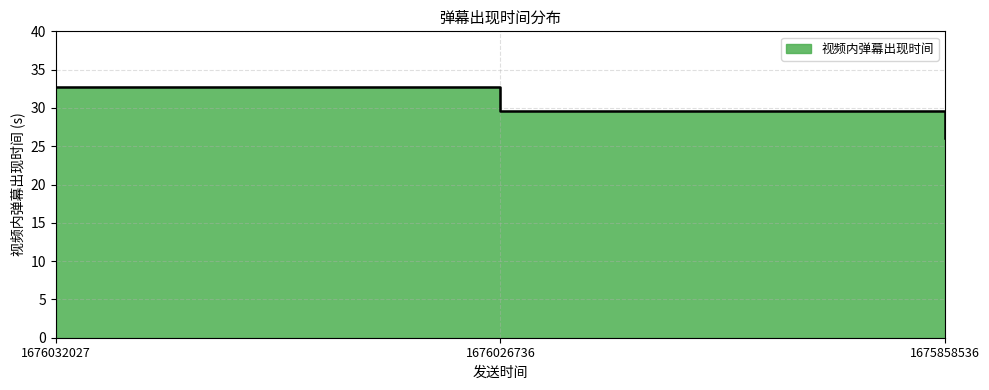

How many lines are shown in the chart?

1